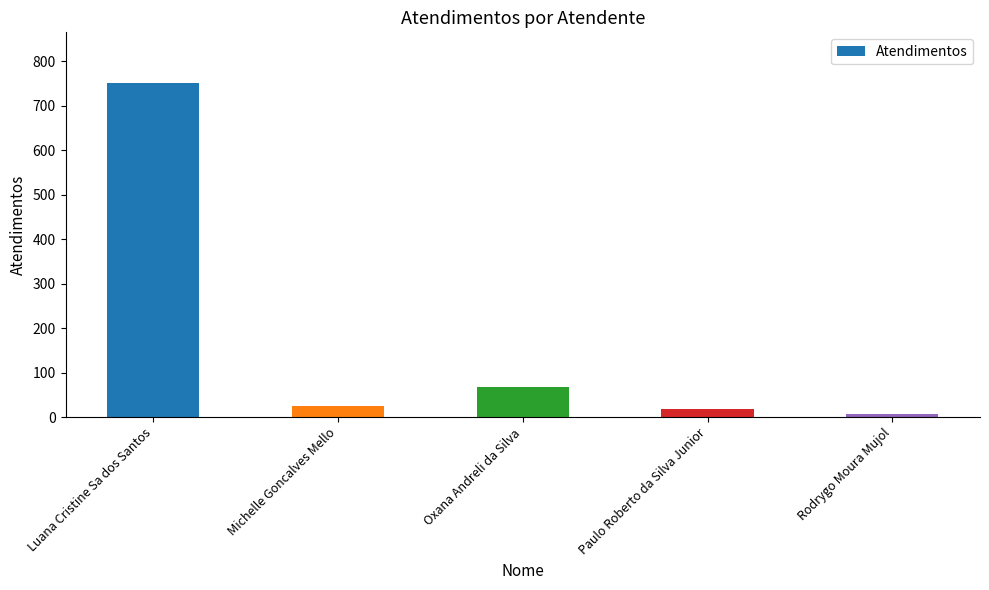

What is the label of the 3rd bar from the left?

Oxana Andreli da Silva